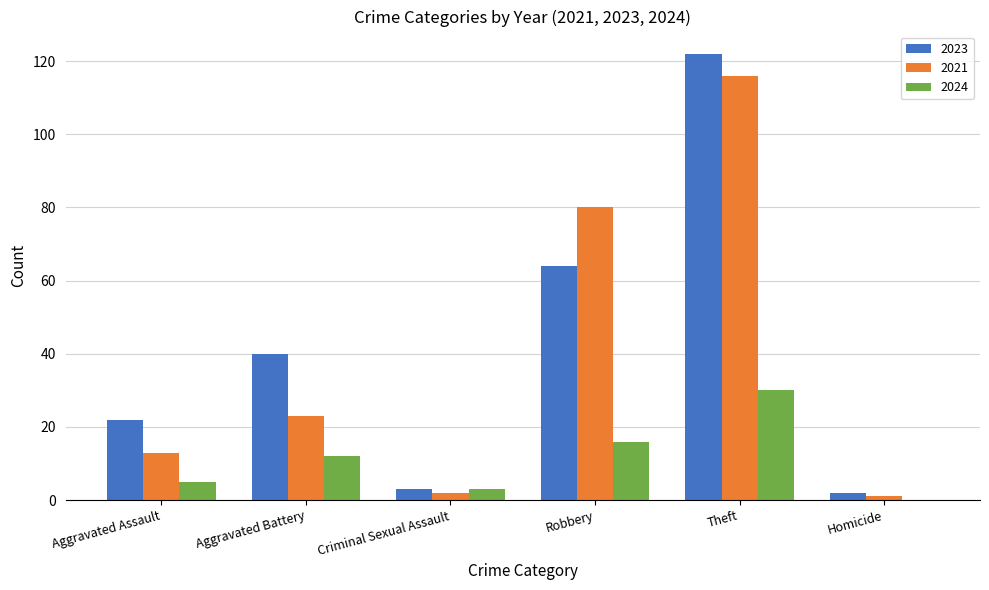

The 2021 series shows 20 at Aggravated Assault. True or false?

False